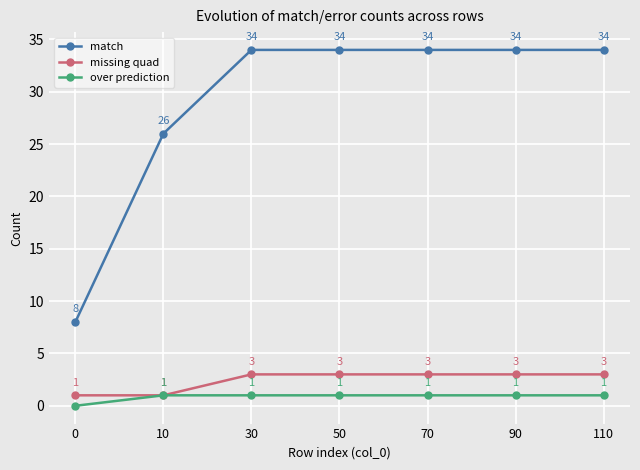

How many data points does each series have?

7